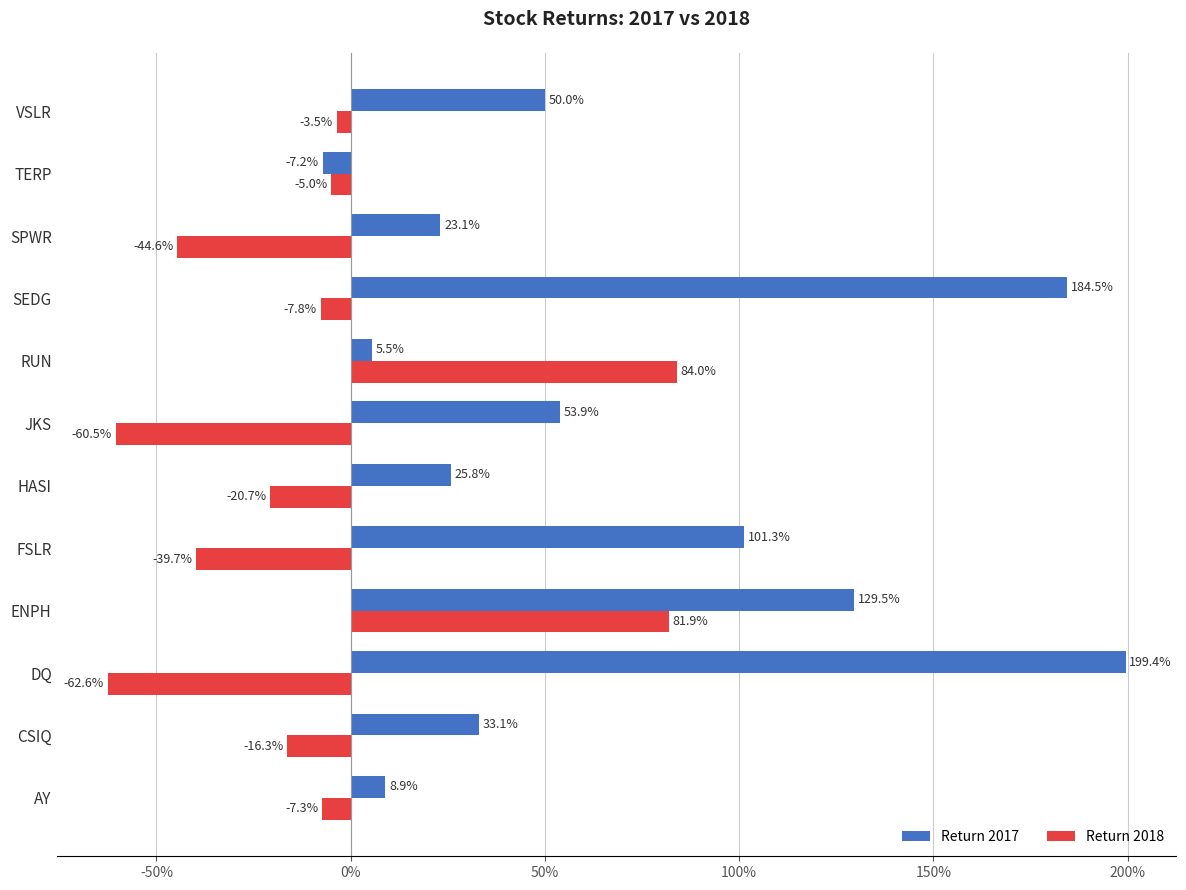

Reading left to right, extract all data points from this chart.

Return 2017: 0.1	0.3	2.0	1.3	1.0	0.3	0.5	0.1	1.8	0.2	-0.1	0.5
Return 2018: -0.1	-0.2	-0.6	0.8	-0.4	-0.2	-0.6	0.8	-0.1	-0.4	-0.0	-0.0